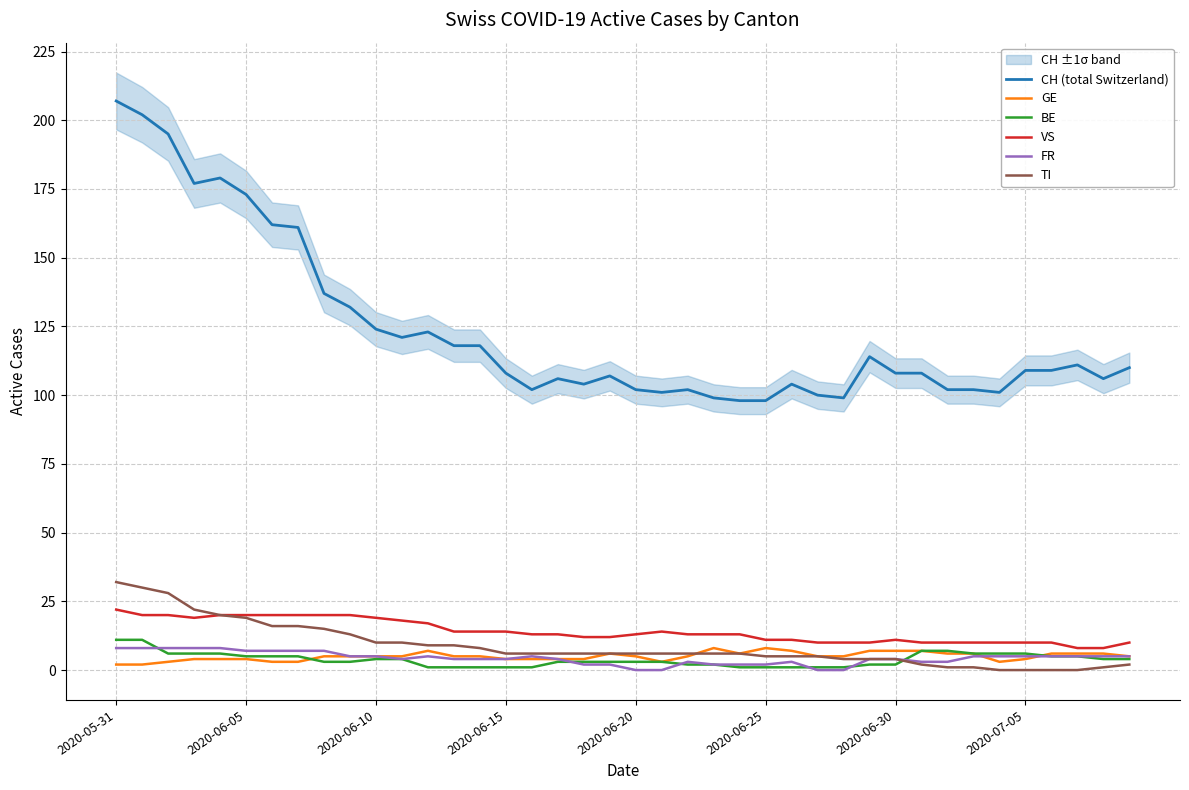

How many GE values are between 4 and 6?

26